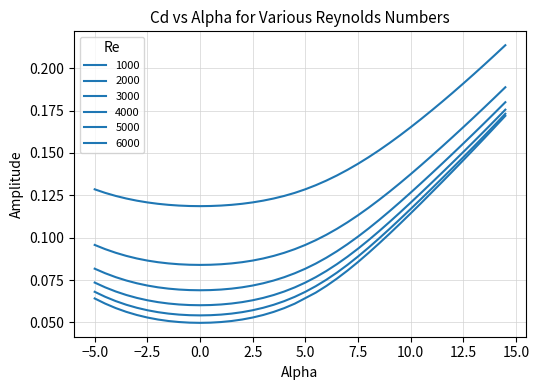

Is this an area chart (filled region under the line)?

No